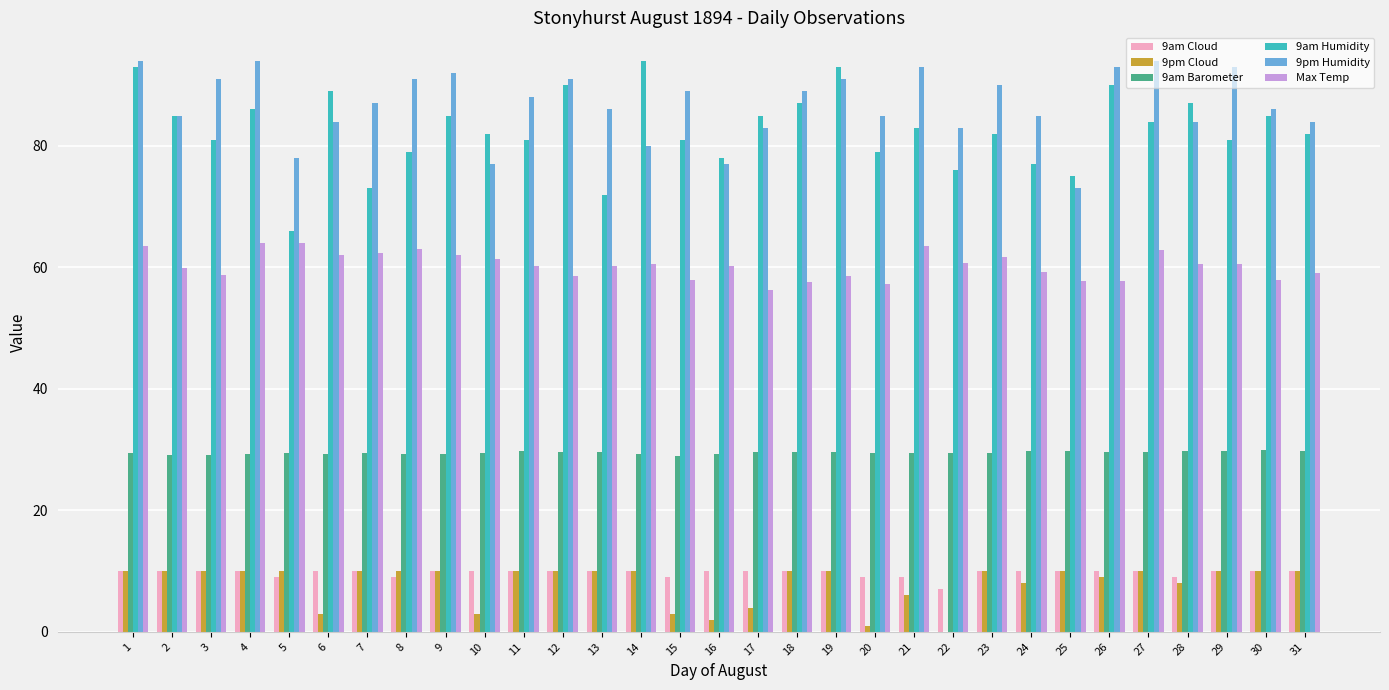

What is the maximum value shown in the chart?

94.0